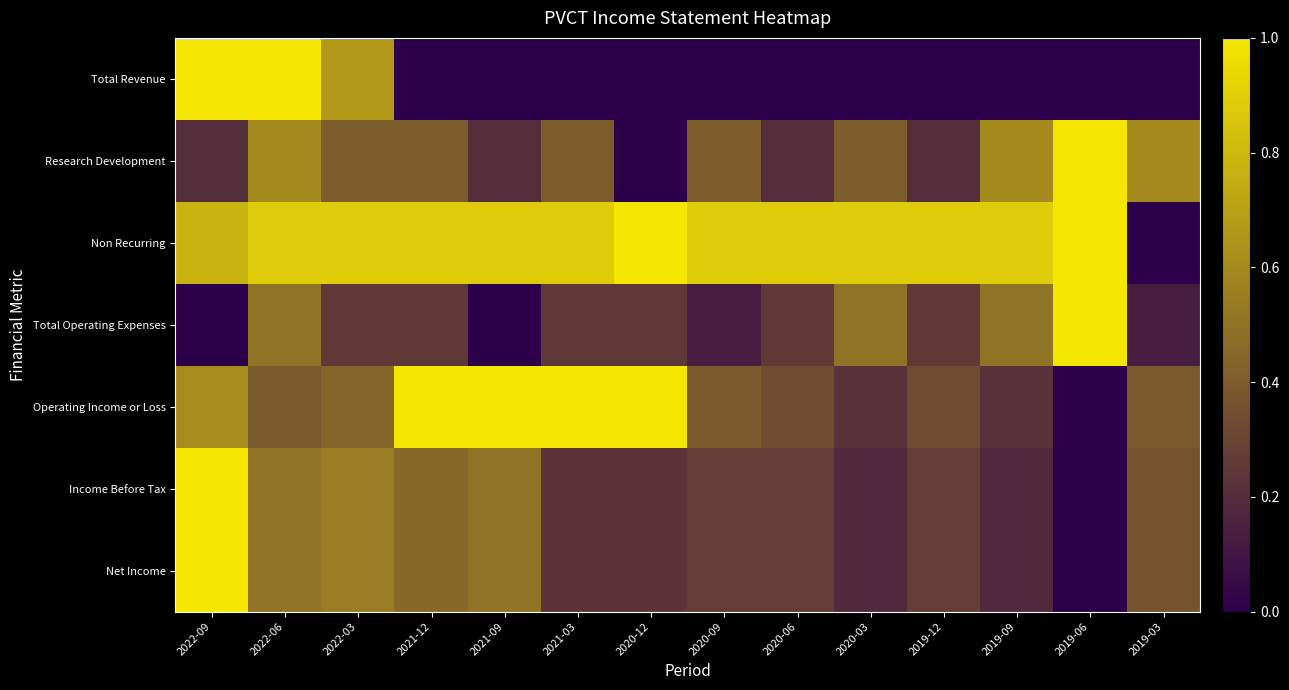

At which category is the sum across all series the highest?

2022-09